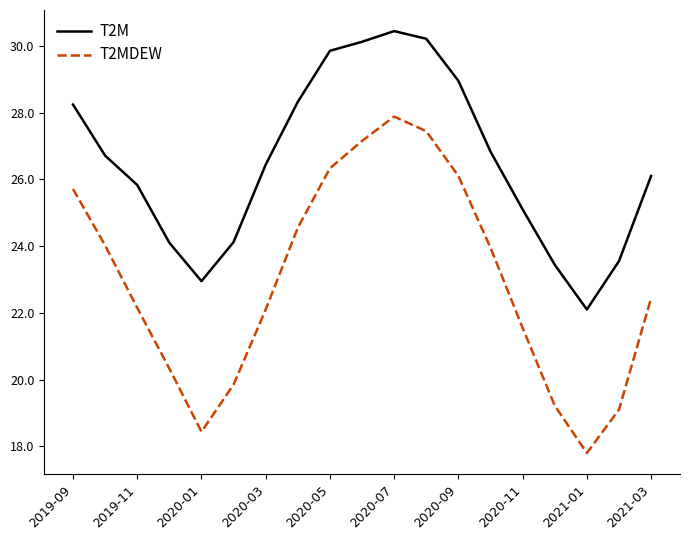

What is the maximum value shown in the chart?

30.4